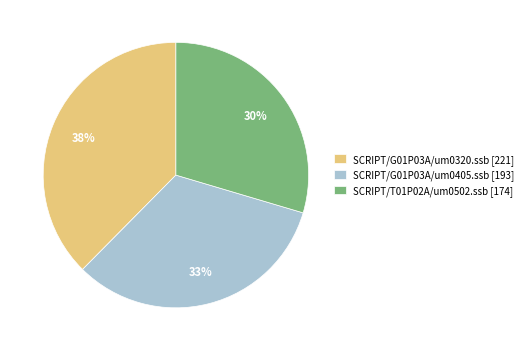

Is there any slice that represents more than half of the pie?

No